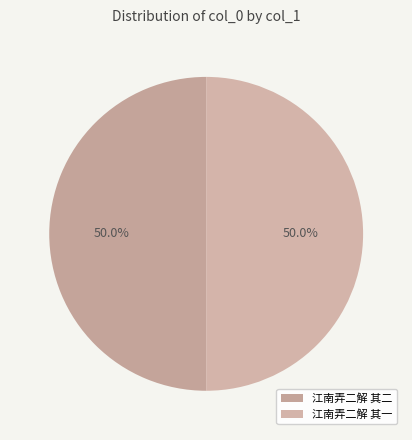

True or false: 江南弄二解 其二 accounts for 50% of the total.

True